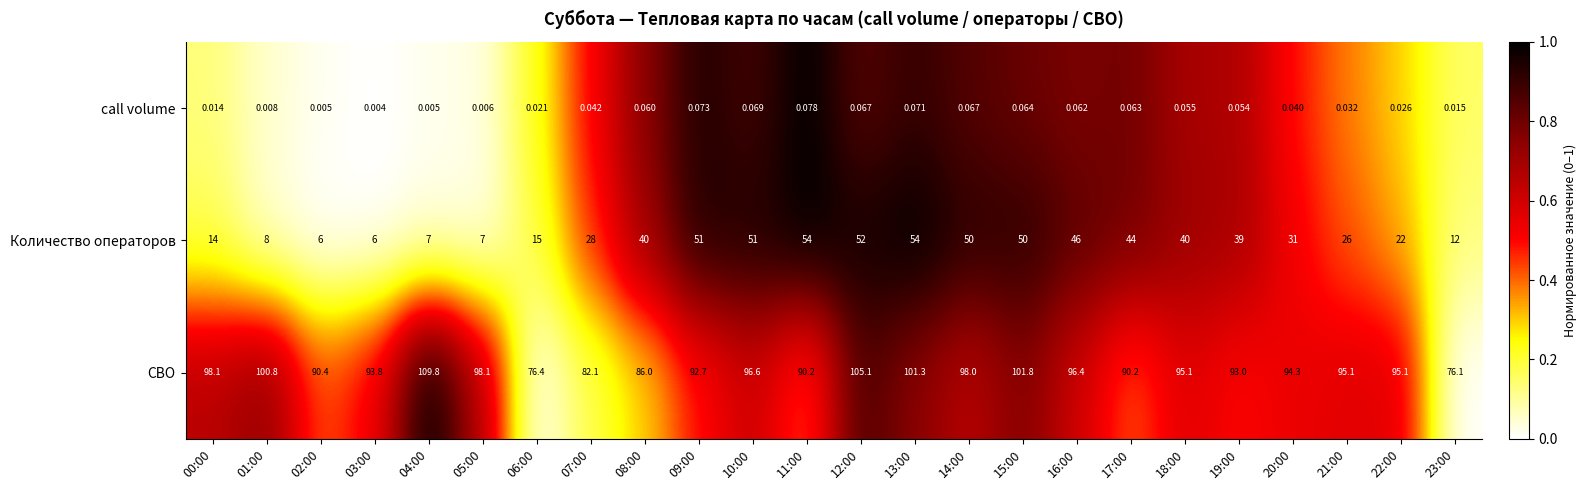

Which series changed the most between 09:00 and 14:00?

СВО